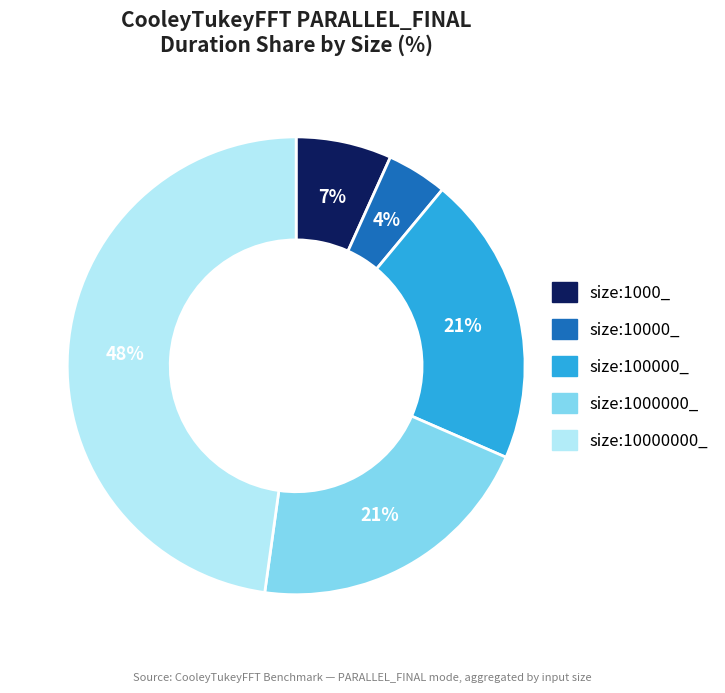

Is it true that size:100000_ is 30% of the pie?

False